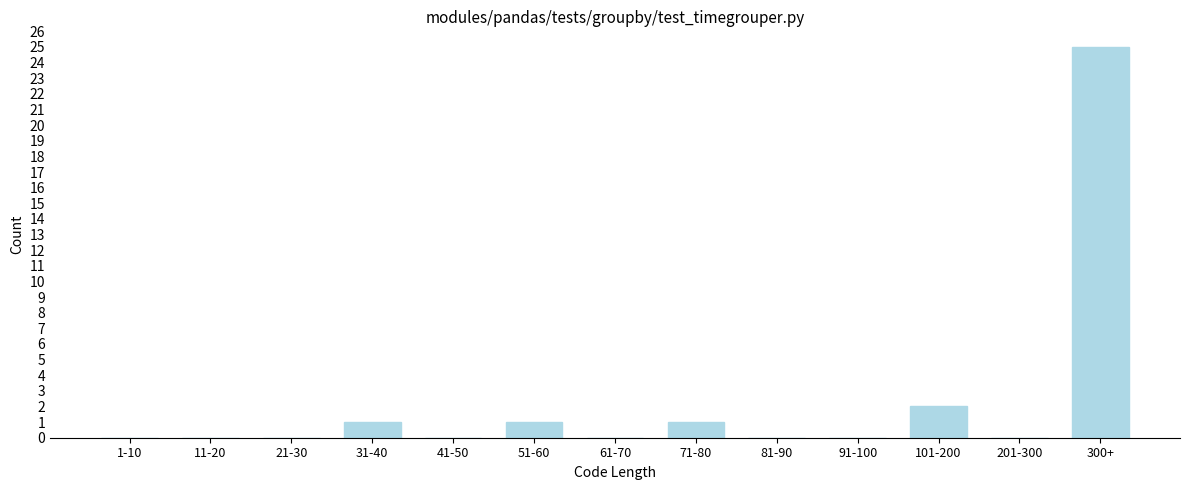

Approximately how many times larger is the value at 101-200 compared to 51-60?

2.0